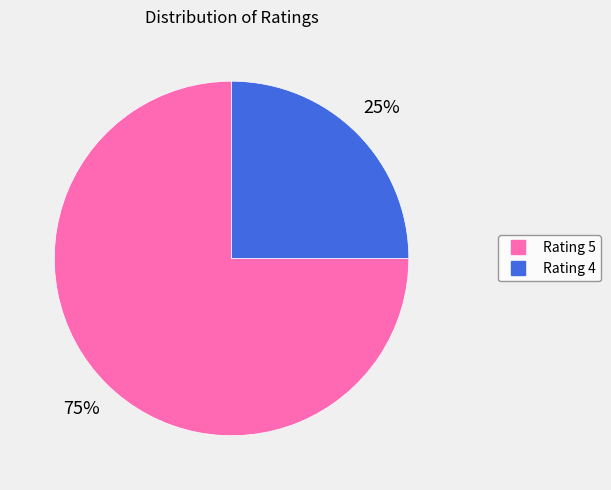

Is there a majority slice in this chart?

Yes